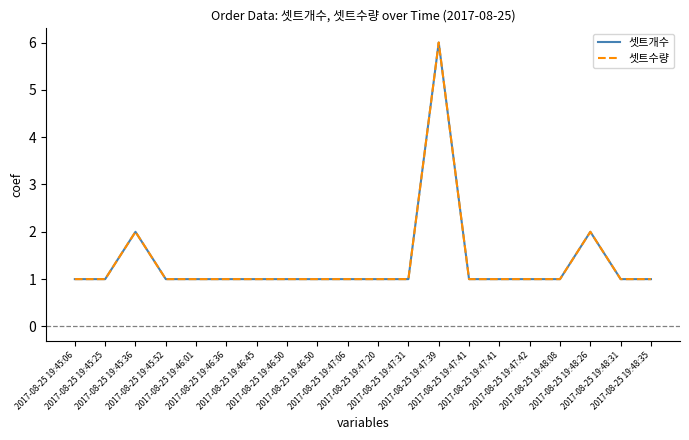

What is the sum of all 셋트개수 values?

27